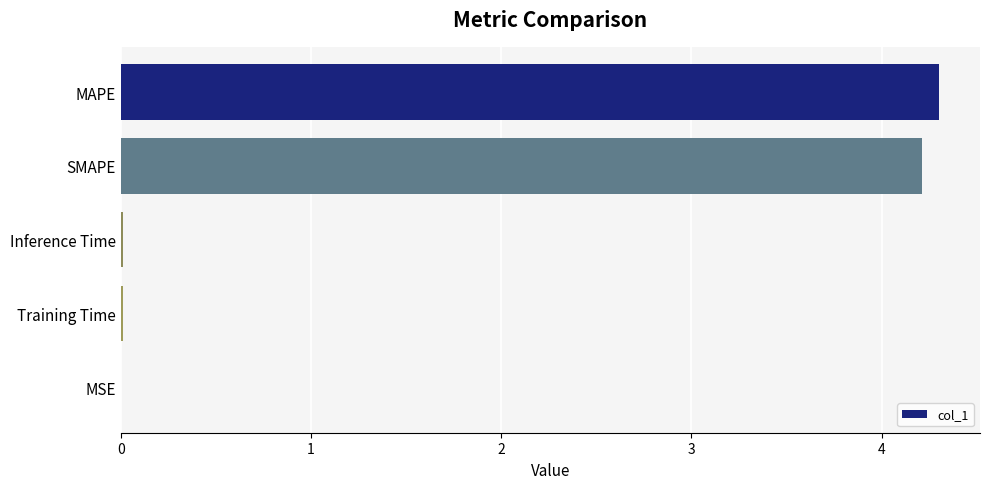

The value at Training Time is 0.0. True or false?

True